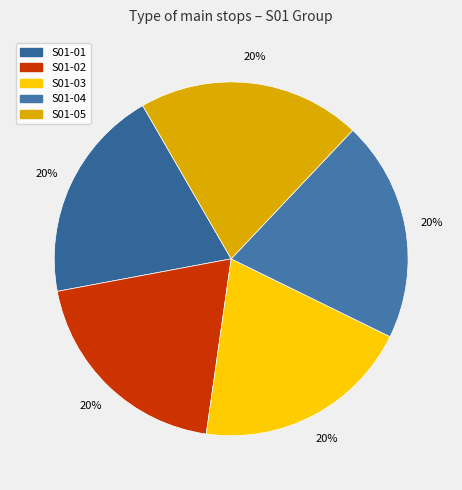

How many segments does this pie chart have?

5